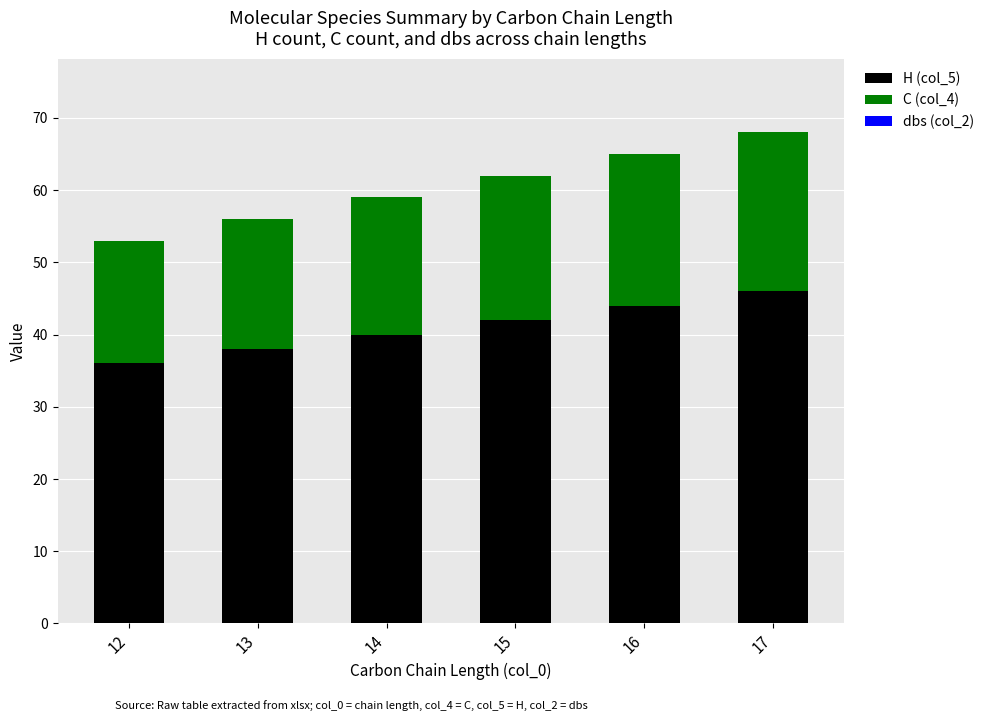

True or false: H (col_5) has a value of 62 at 17.

False